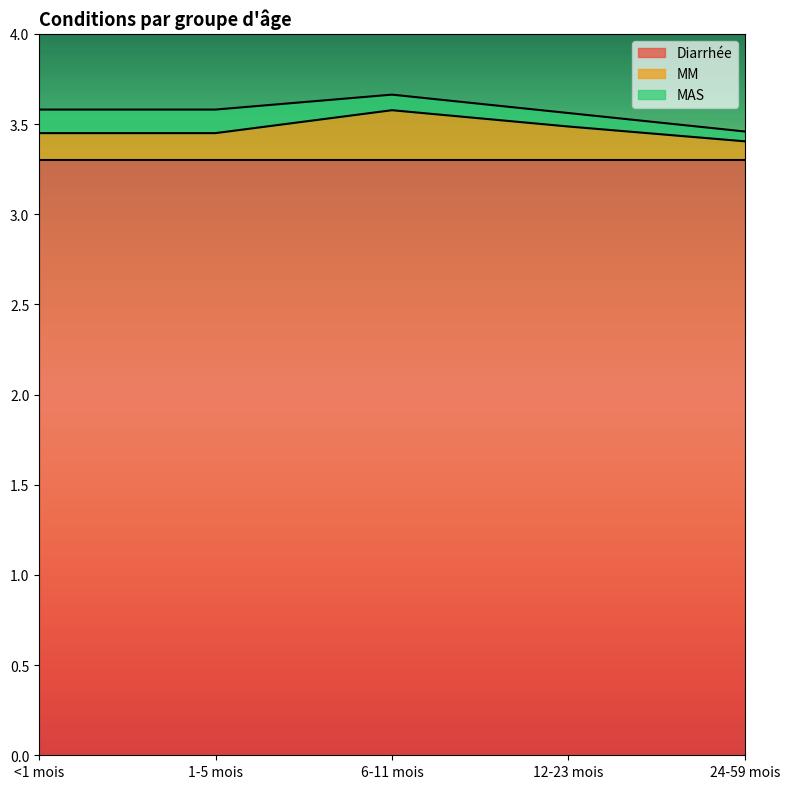

What is the difference between the maximum and minimum values in the MM series?

0.2